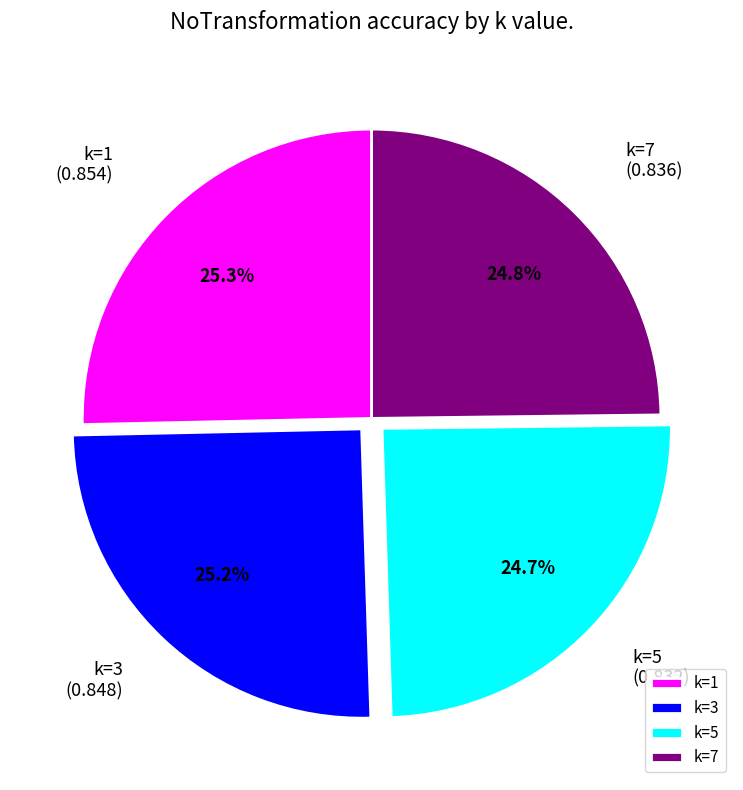

Combined, what portion of the pie is k=5 and k=1?

50.0%